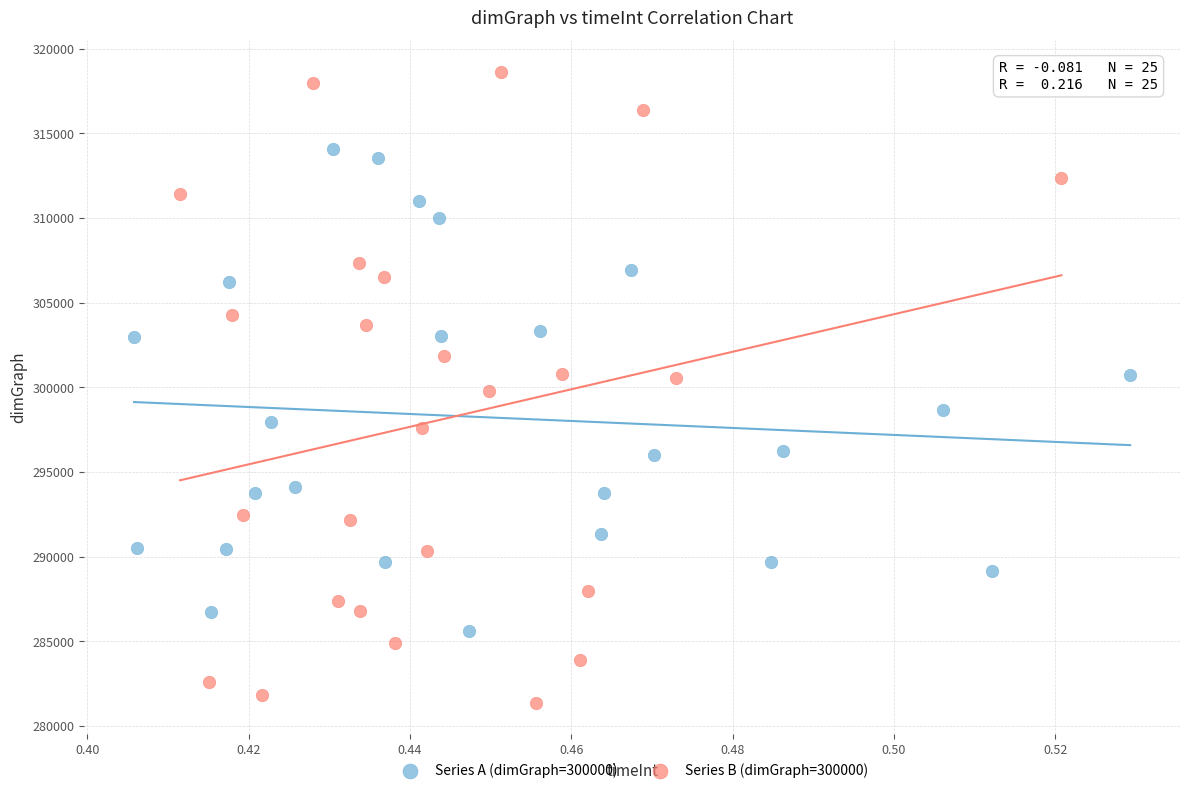

Which series contains the highest Y value?

Series B (dimGraph=300000)